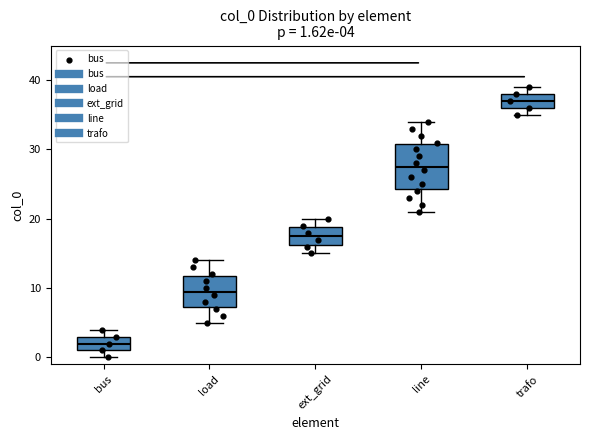

Which box is the tallest, from its lower edge to its upper edge?

line